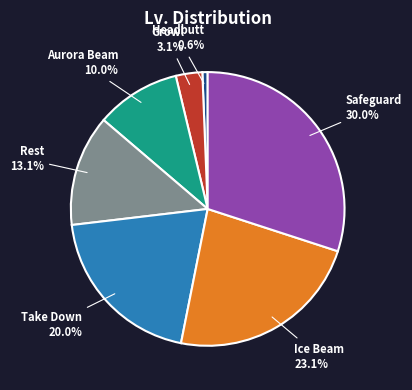

Which category has the biggest portion of the pie?

Safeguard